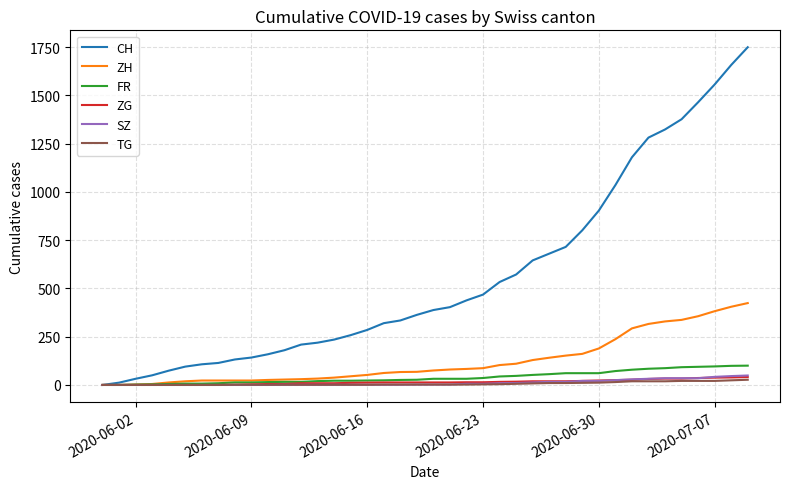

At how many categories does at least one series exceed 616?

14